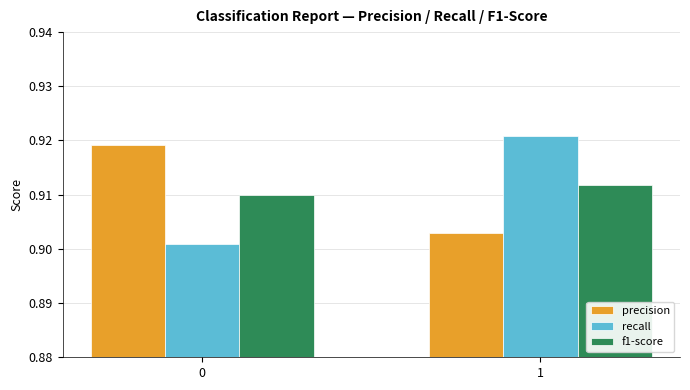

At how many categories does at least one series exceed 0?

2